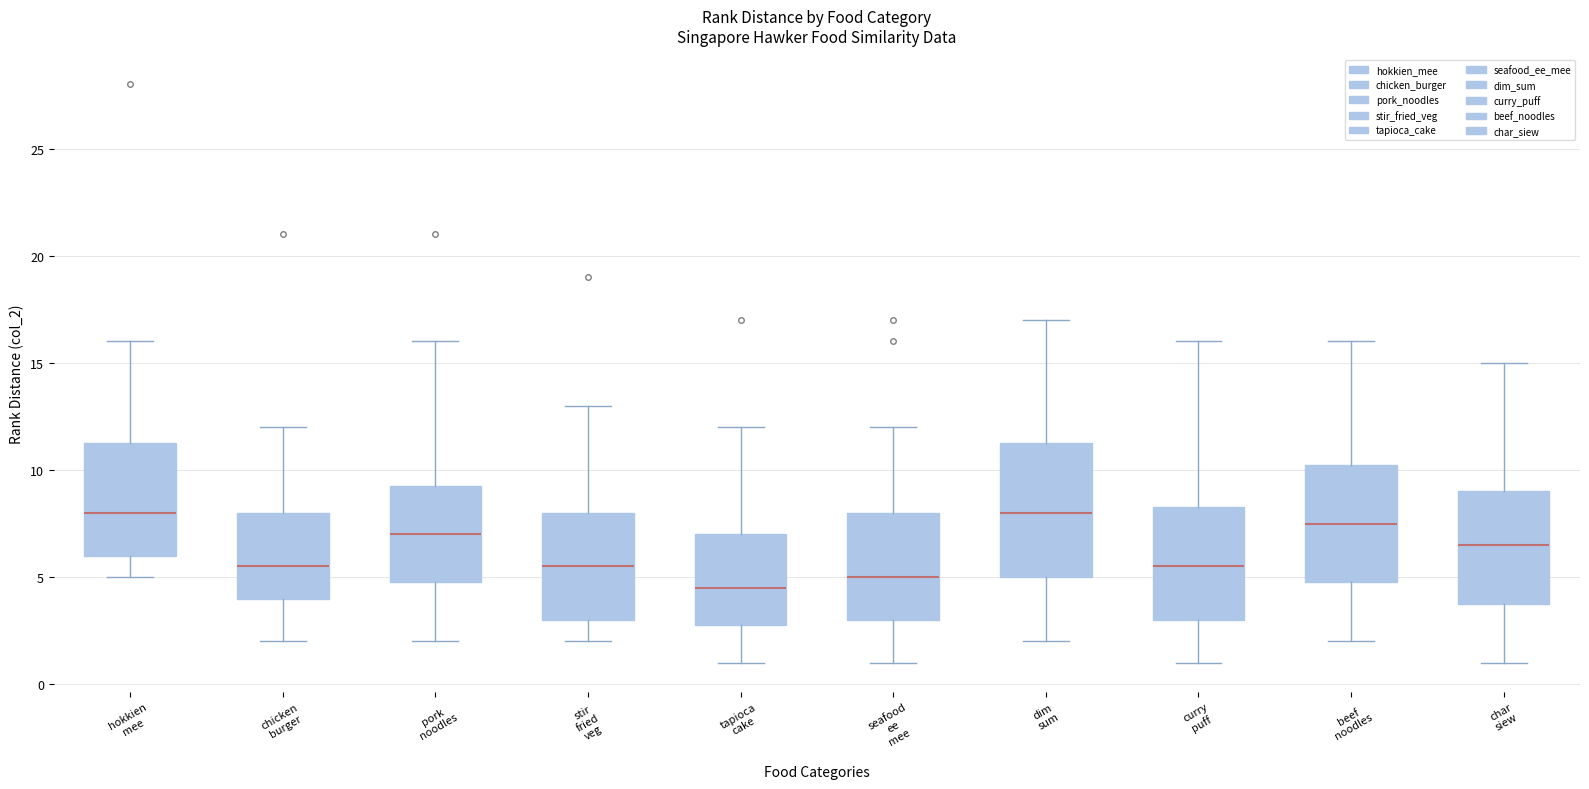

Reading left to right, transcribe this box plot: for each box, give where its median line is, the range the box spans, and where its two whiskers end, as read against the y-axis. The values are not printed on the chart, so give them approximately, as read against the axis.

hokkien mee: median 8.0, box 6.0 to 11.5, whiskers 5.0 to 16.0
chicken burger: median 5.5, box 4.0 to 8.0, whiskers 2.0 to 12.0
pork noodles: median 7.0, box 5.0 to 9.5, whiskers 2.0 to 16.0
stir fried veg: median 5.5, box 3.0 to 8.0, whiskers 2.0 to 13.0
tapioca cake: median 4.5, box 3.0 to 7.0, whiskers 1.0 to 12.0
seafood ee mee: median 5.0, box 3.0 to 8.0, whiskers 1.0 to 12.0
dim sum: median 8.0, box 5.0 to 11.5, whiskers 2.0 to 17.0
curry puff: median 5.5, box 3.0 to 8.5, whiskers 1.0 to 16.0
beef noodles: median 7.5, box 5.0 to 10.5, whiskers 2.0 to 16.0
char siew: median 6.5, box 4.0 to 9.0, whiskers 1.0 to 15.0